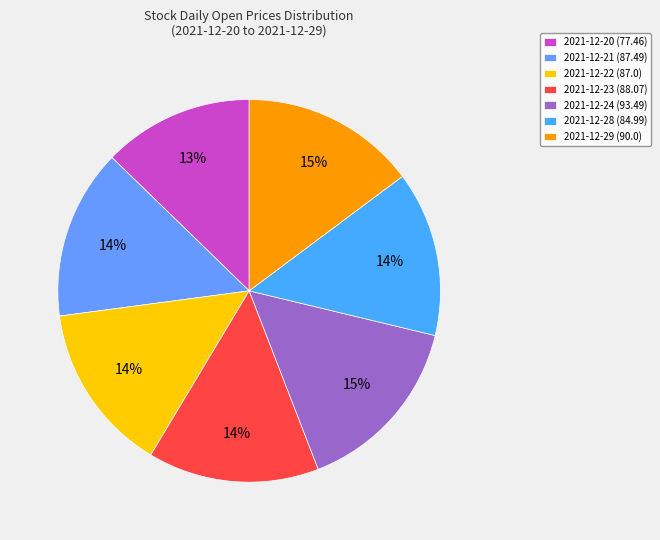

What is the largest slice in the pie chart?

2021-12-24